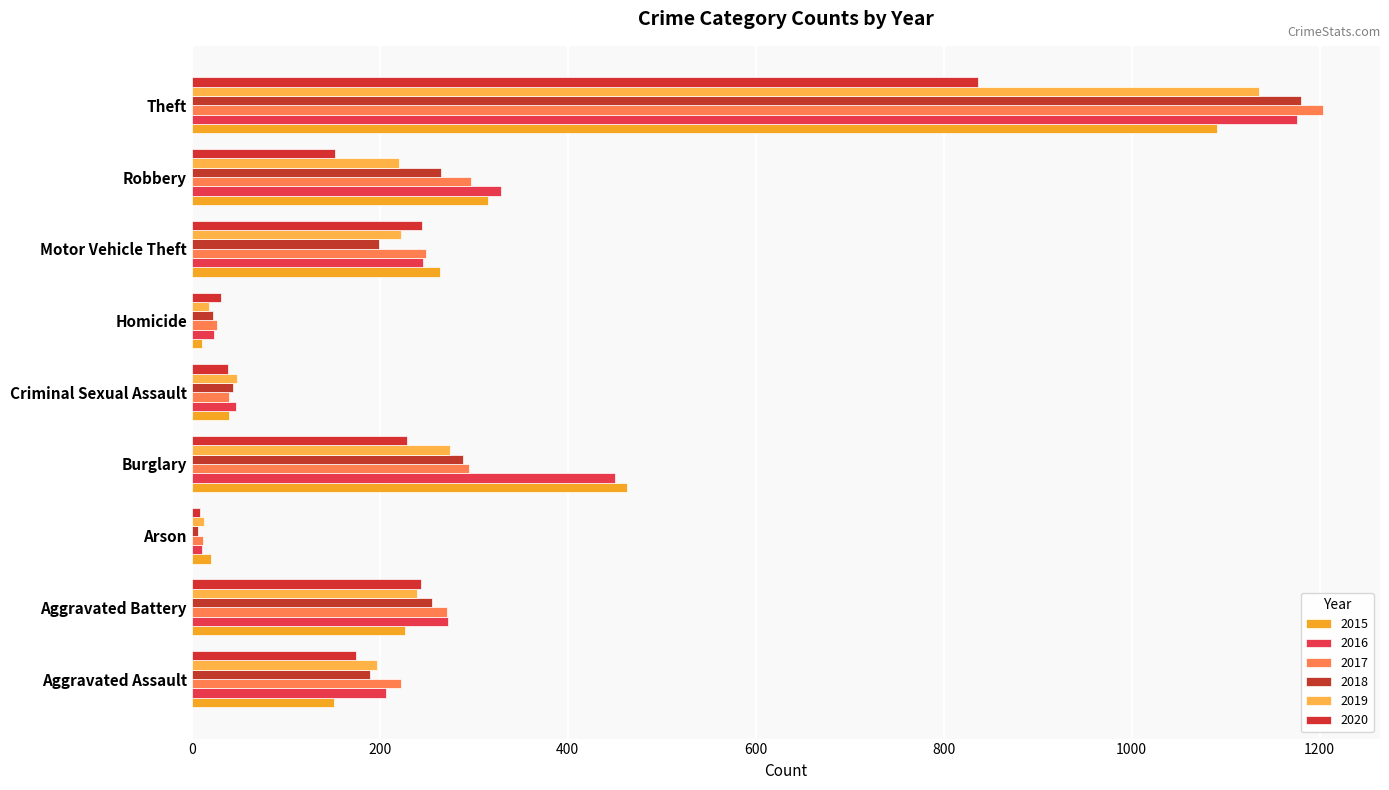

Which category has the highest value across all series?

Theft